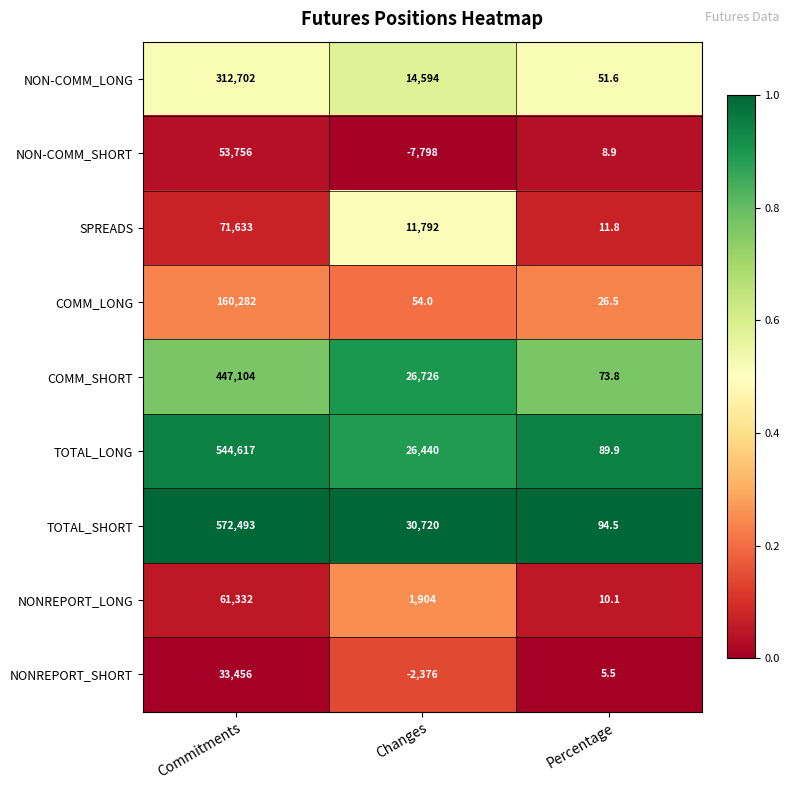

True or false: SPREADS has a value of 17381.2 at Changes.

False